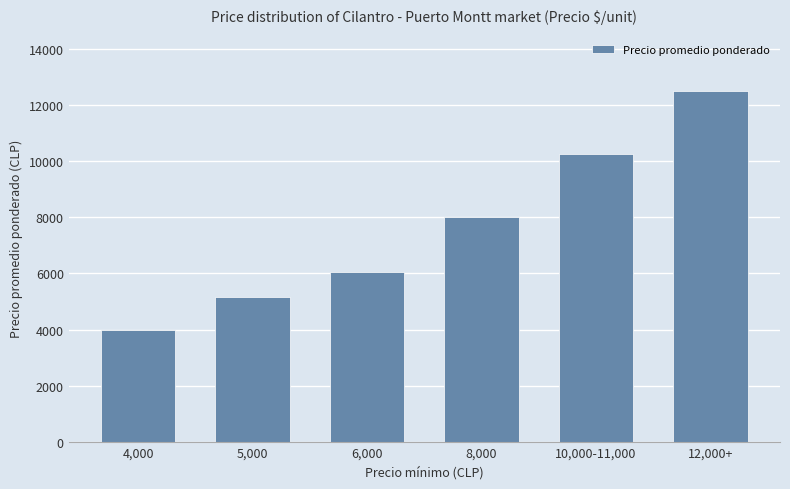

What is the value of the 6th bar from the left?

12500.0